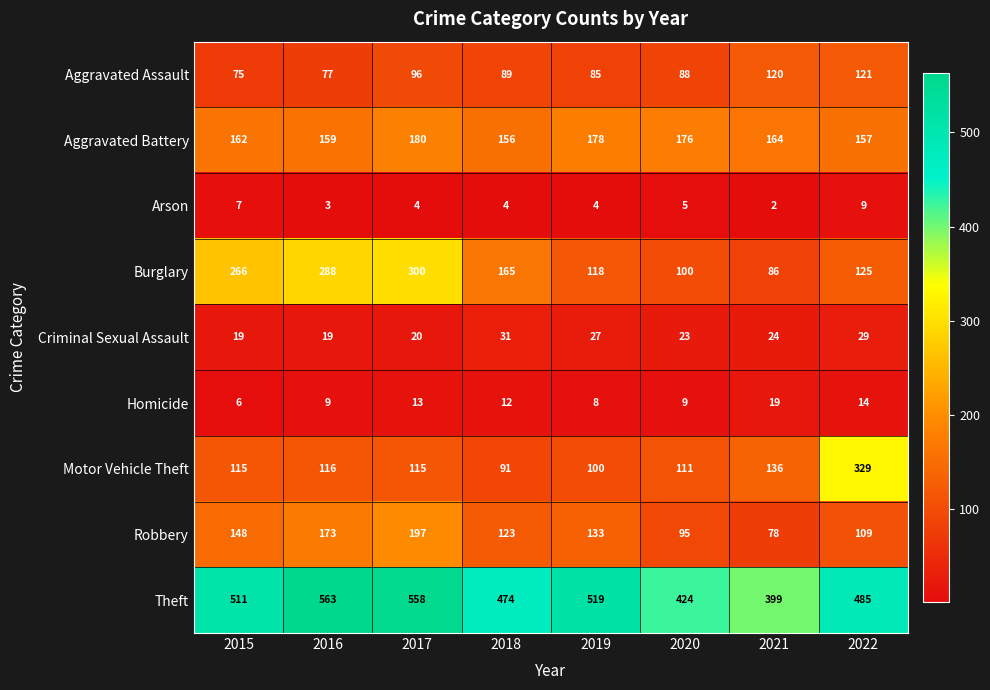

What is the average value of the Robbery series?

132